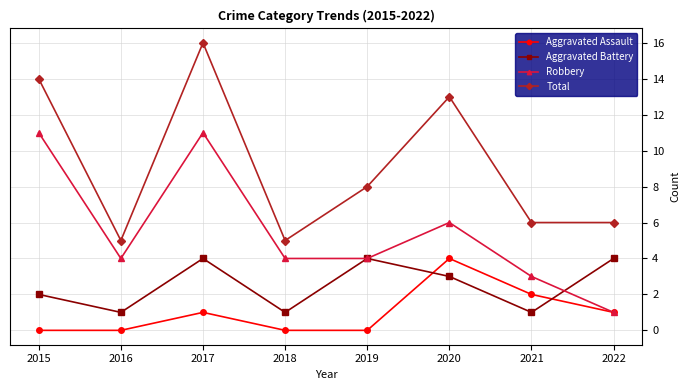

Rank the series by their average value, from lowest to highest.

Aggravated Assault, Aggravated Battery, Robbery, Total